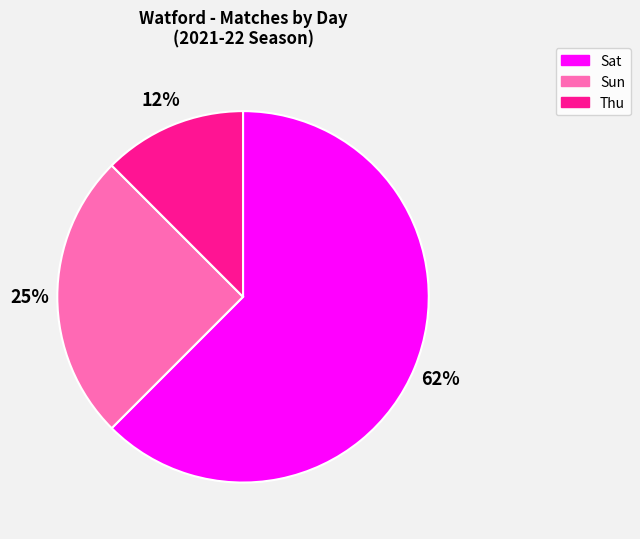

The Thu slice represents 19% of the pie. True or false?

False